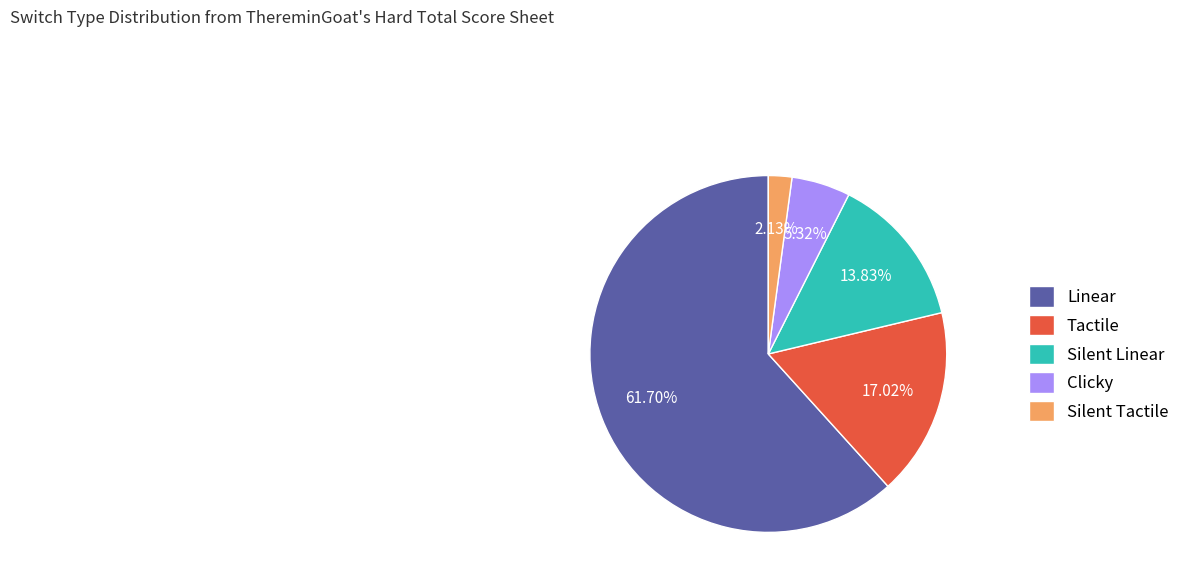

Which category accounts for the majority?

Linear